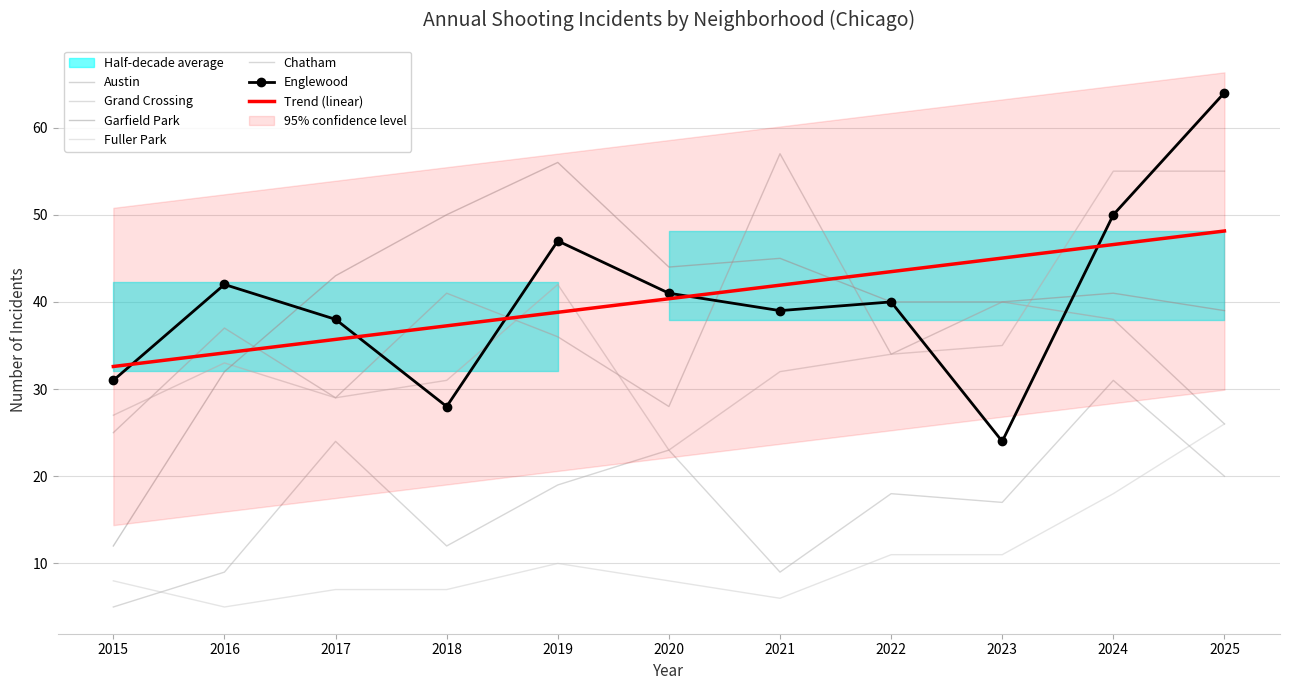

In Fuller Park, how many points are higher than both neighbors (excluding endpoints)?

1